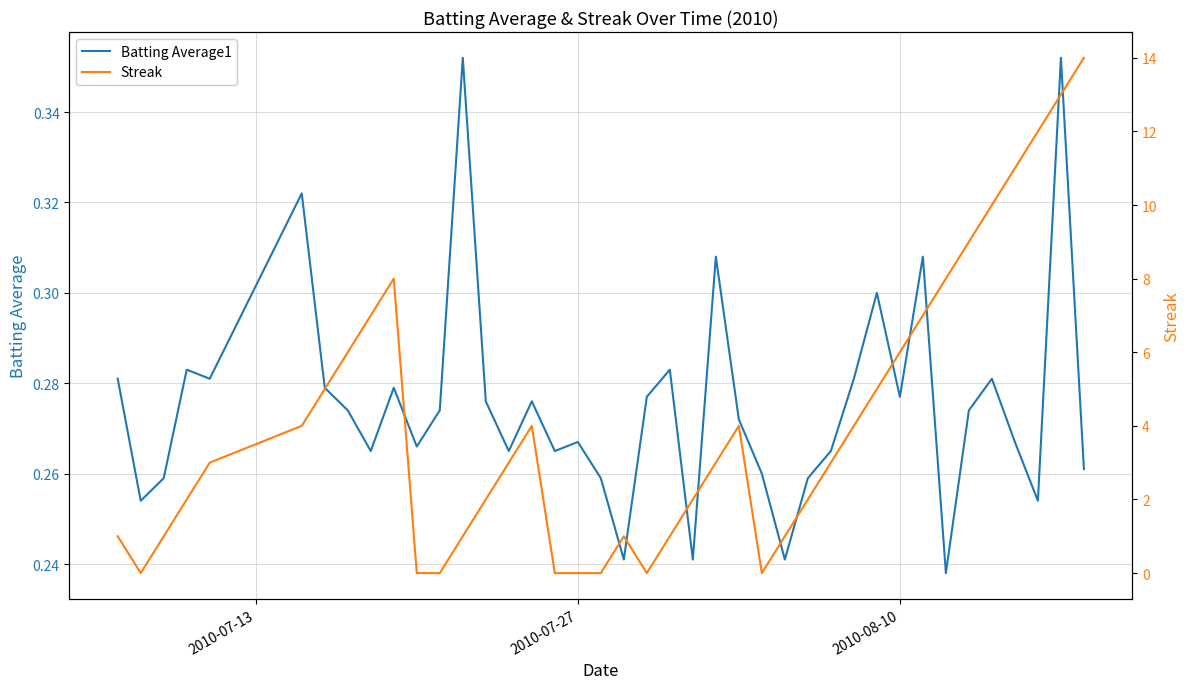

In Streak, how many points are higher than both neighbors (excluding endpoints)?

4